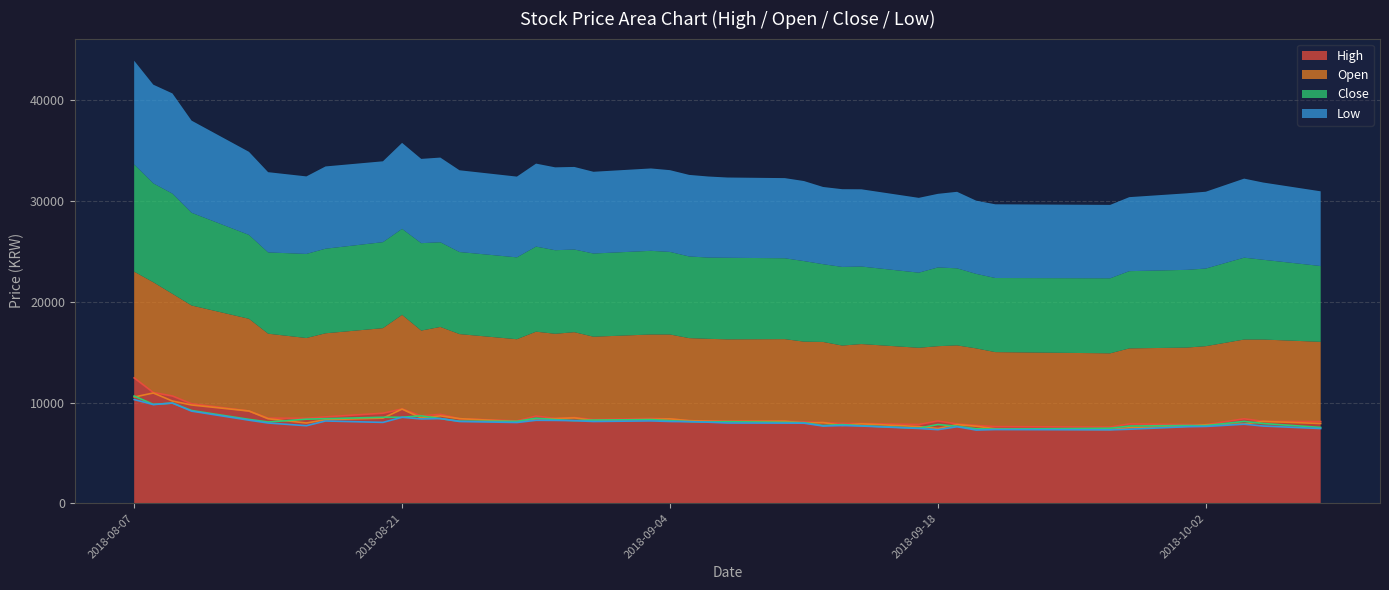

What is the average value of the Close series?

8208